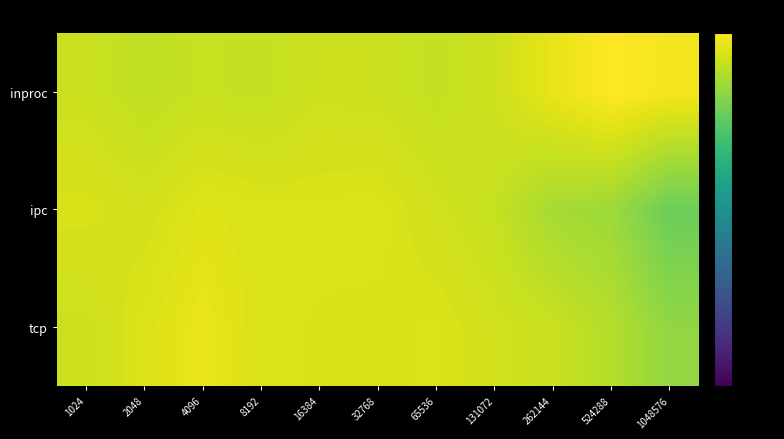

Which category has the highest value across all series?

524288